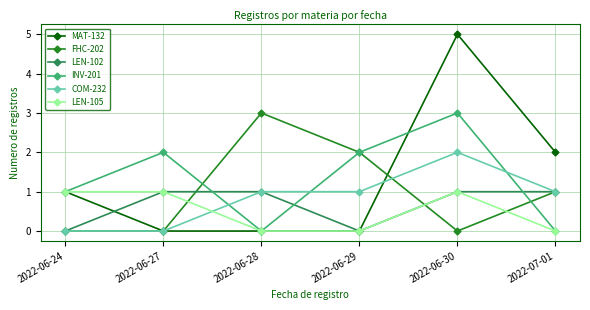

True or false: LEN-105 and FHC-202 intersect in this chart.

True